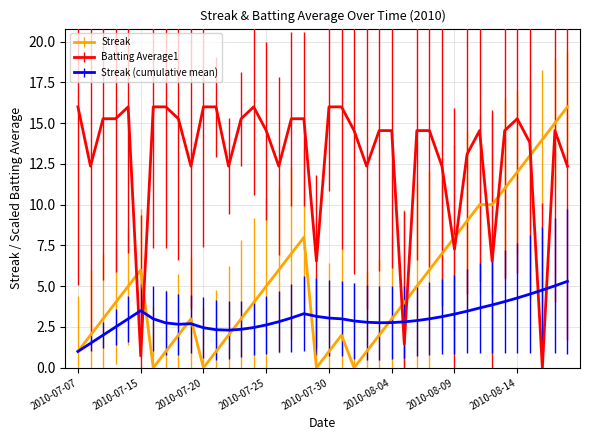

After their last crossing, which series has the higher values: Batting Average1 or Streak?

Streak